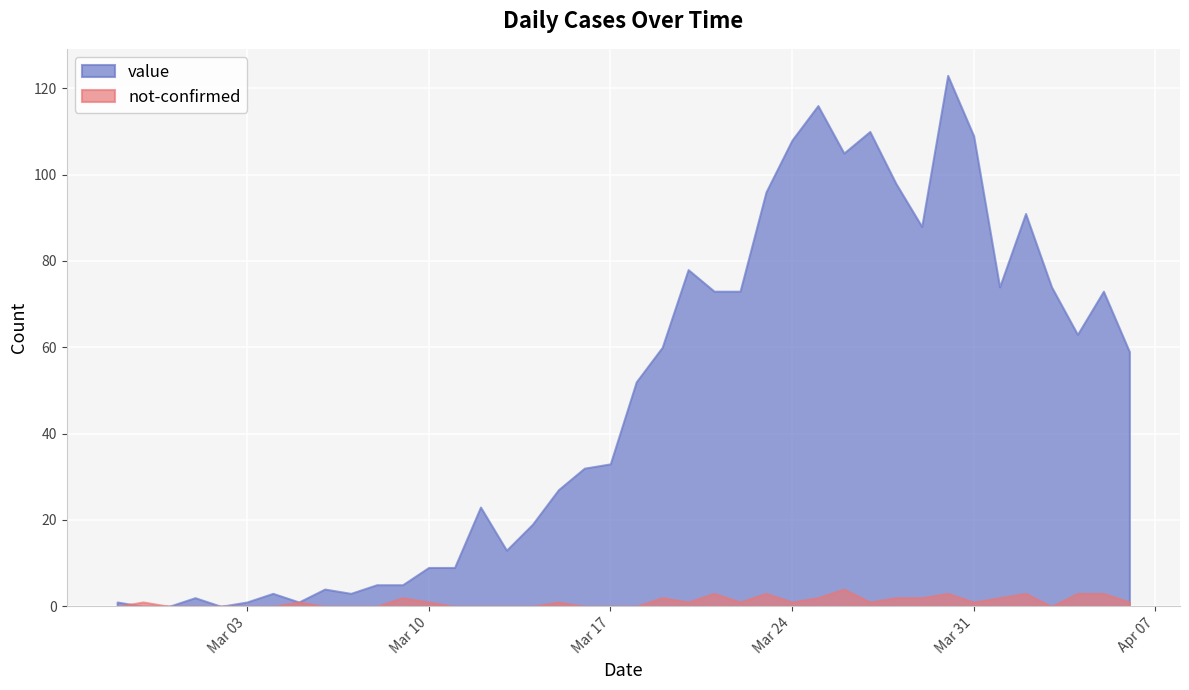

Reading left to right, extract all data points from this chart.

value: 1	0	0	2	0	1	3	1	4	3	5	5	9	9	23	13	19	27	32	33	52	60	78	73	73	96	108	116	105	110	98	88	123	109	74	91	74	63	73	59
not-confirmed: 0	1	0	0	0	0	0	1	0	0	0	2	1	0	0	0	0	1	0	0	0	2	1	3	1	3	1	2	4	1	2	2	3	1	2	3	0	3	3	1